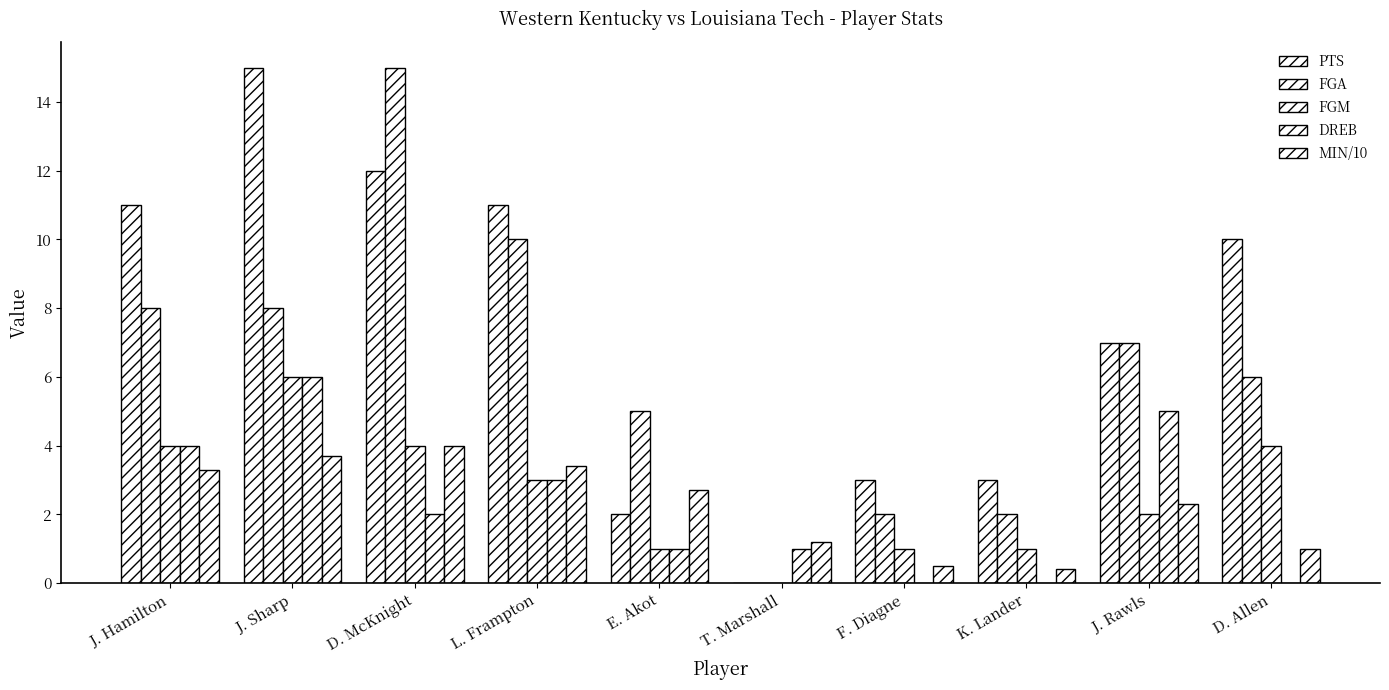

How many categories are shown in the chart?

10